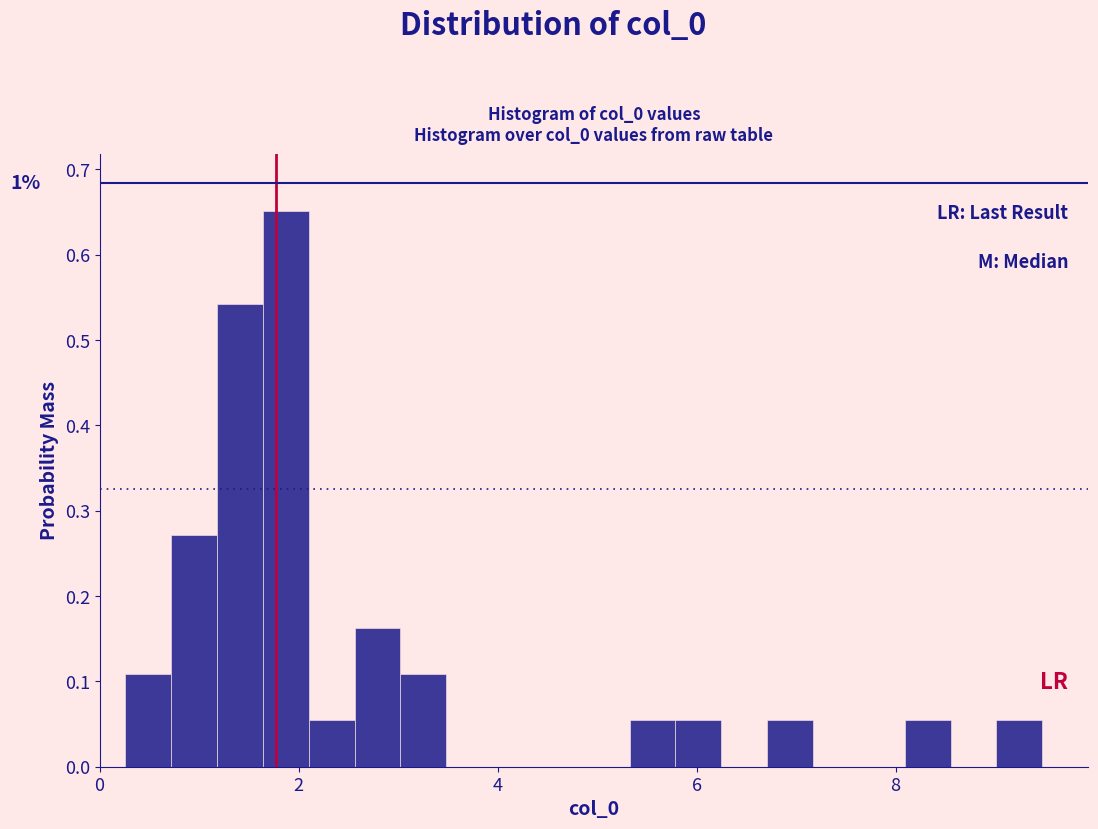

Around what value on the x-axis is the tallest bar? Give the approximate position of its centre, as read against the axis.

1.8